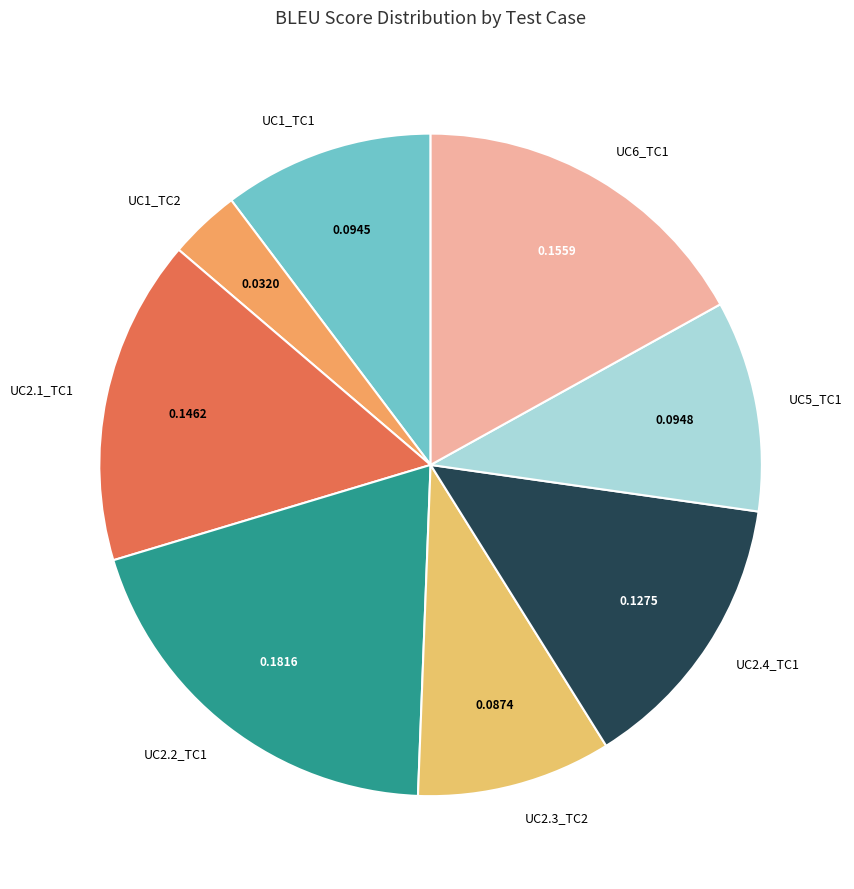

How many segments does this pie chart have?

8